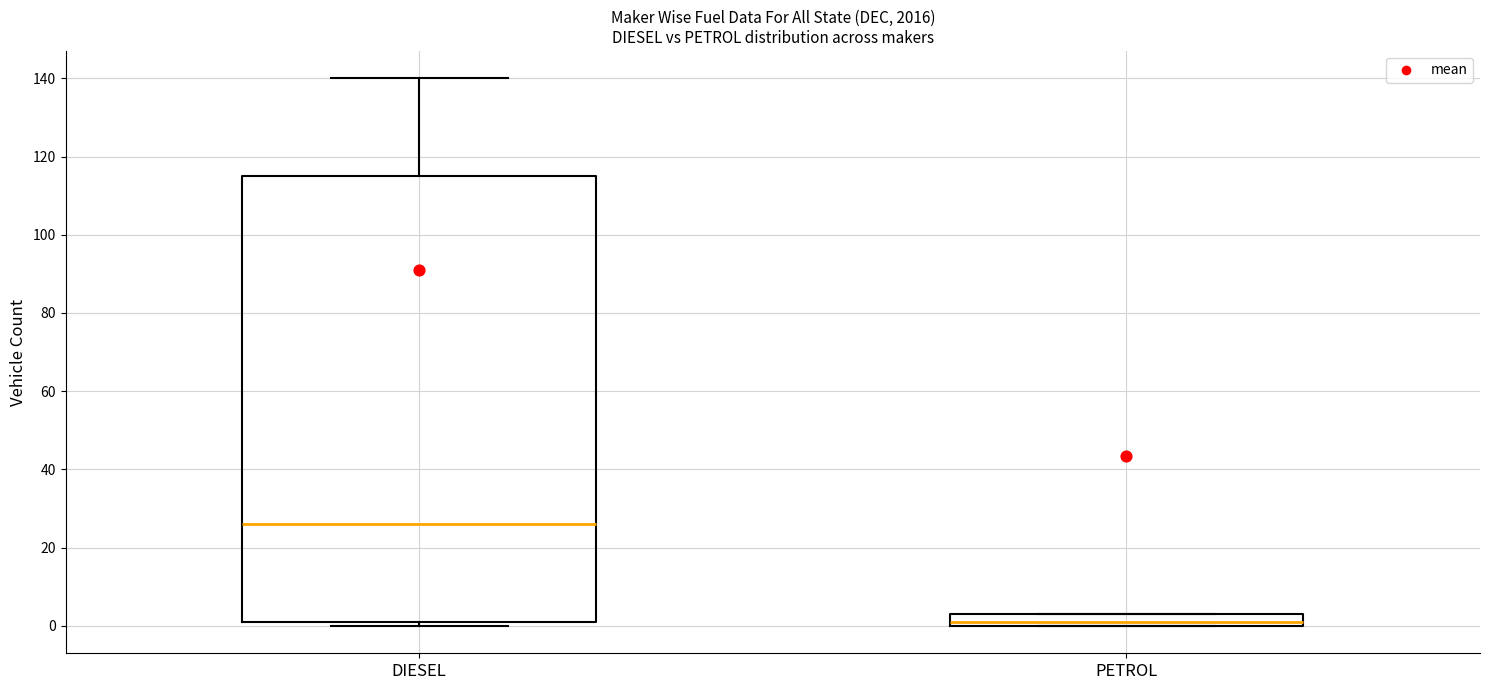

Which box has the highest median line?

DIESEL